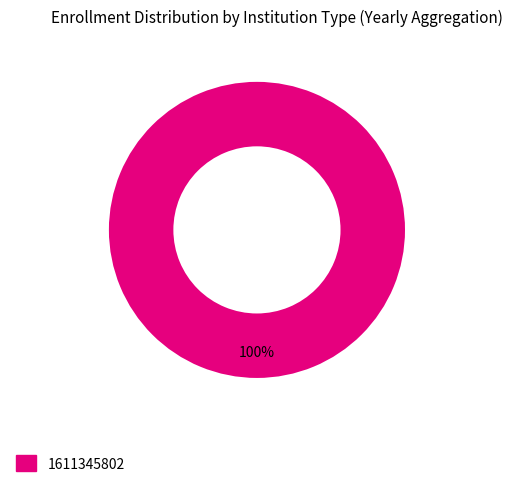

Is there any slice that represents more than half of the pie?

Yes